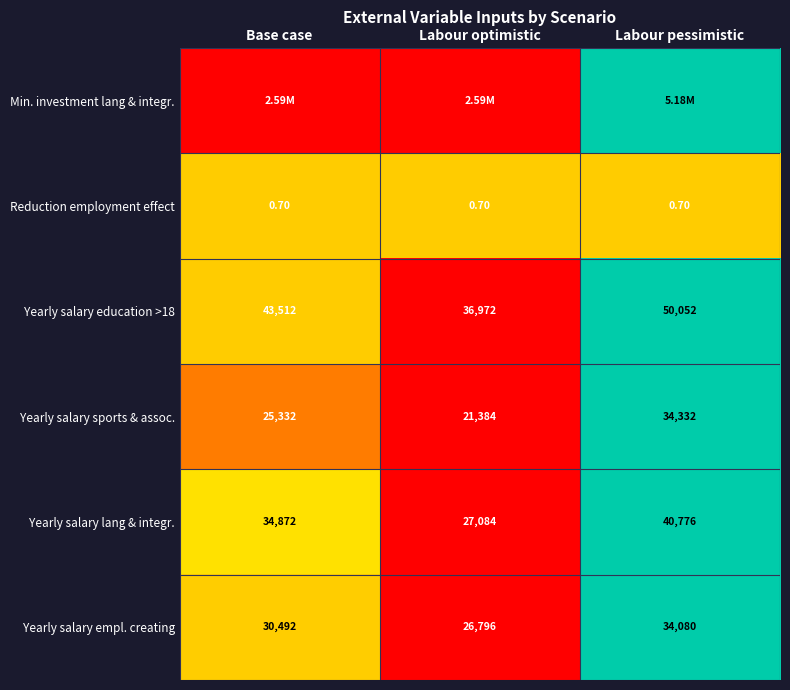

At which label is Yearly salary empl. creating closest to 30438?

Base case